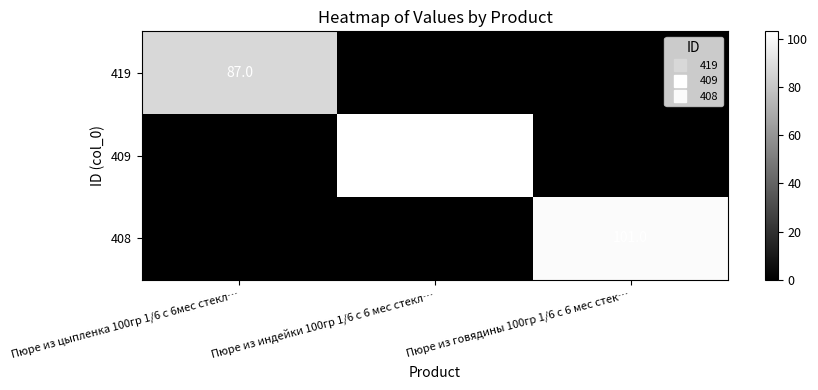

Is the value of 419 at Пюре из индейки 100гр 1/6 с 6 мес стекл… greater than the value of 408 at Пюре из индейки 100гр 1/6 с 6 мес стекл…?

No